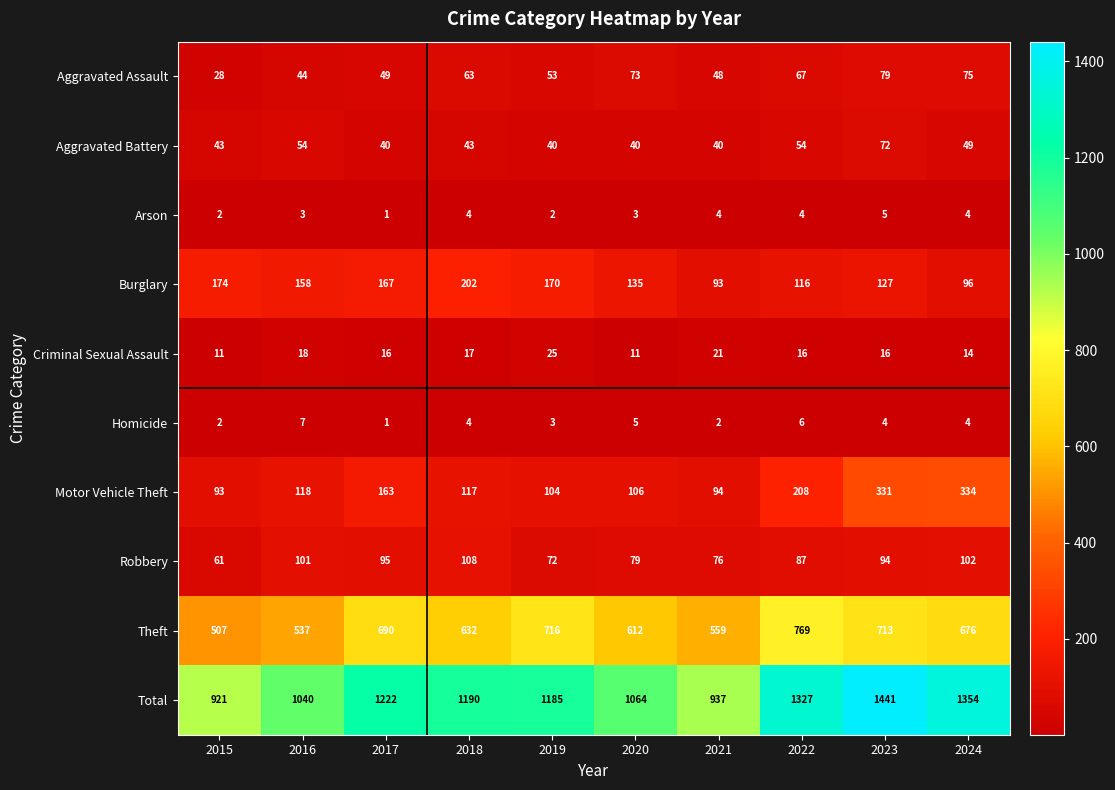

Rank the series at 2020 from lowest to highest value.

Arson, Homicide, Criminal Sexual Assault, Aggravated Battery, Aggravated Assault, Robbery, Motor Vehicle Theft, Burglary, Theft, Total